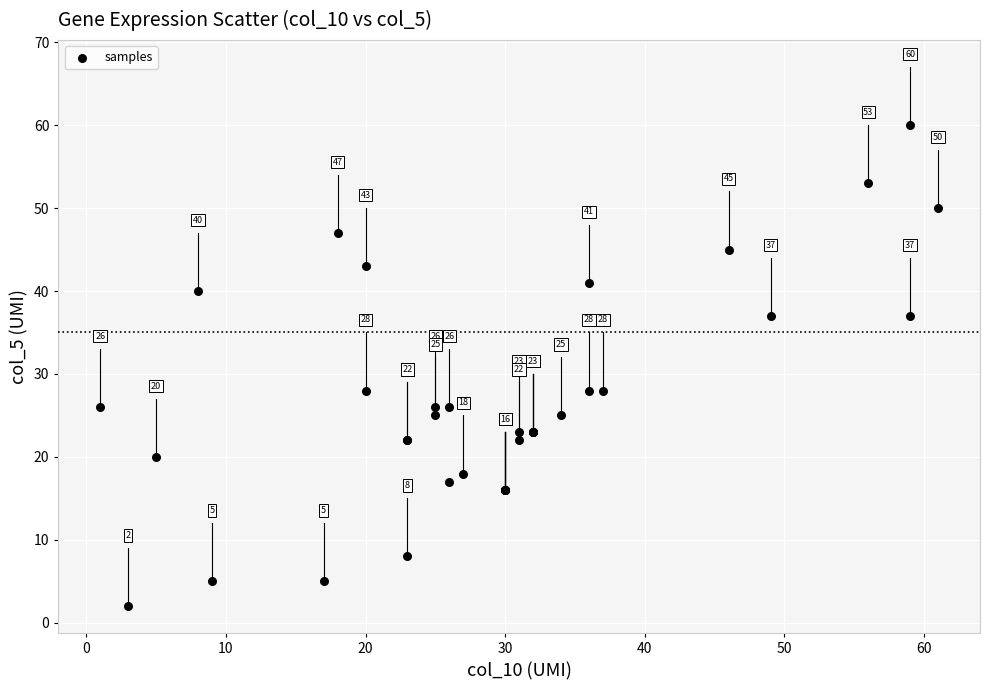

What Y value in the scatter plot is closest to 31?

28